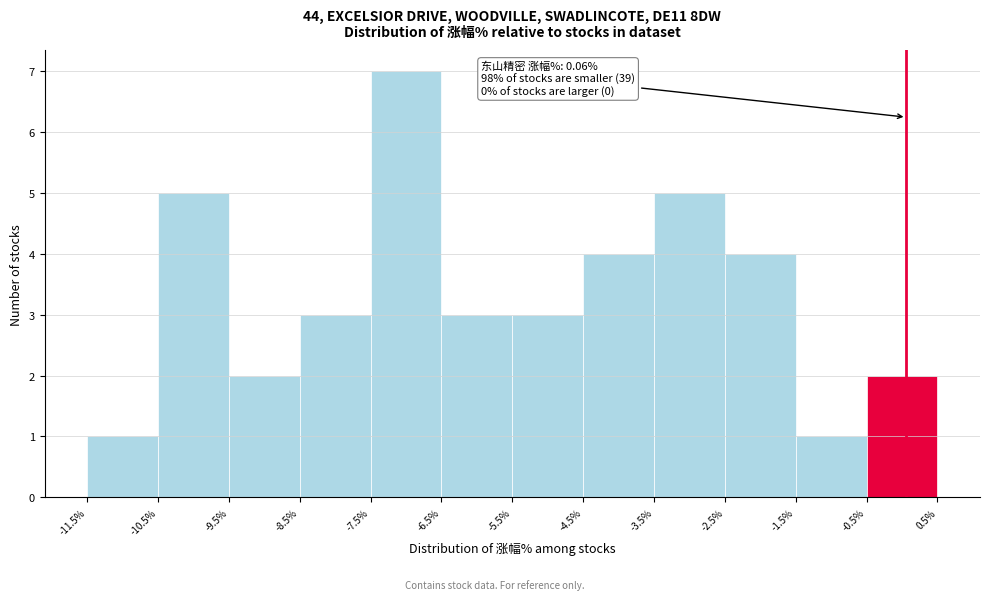

Which range on the x-axis has the tallest bar?

-7.5% to -6.5%